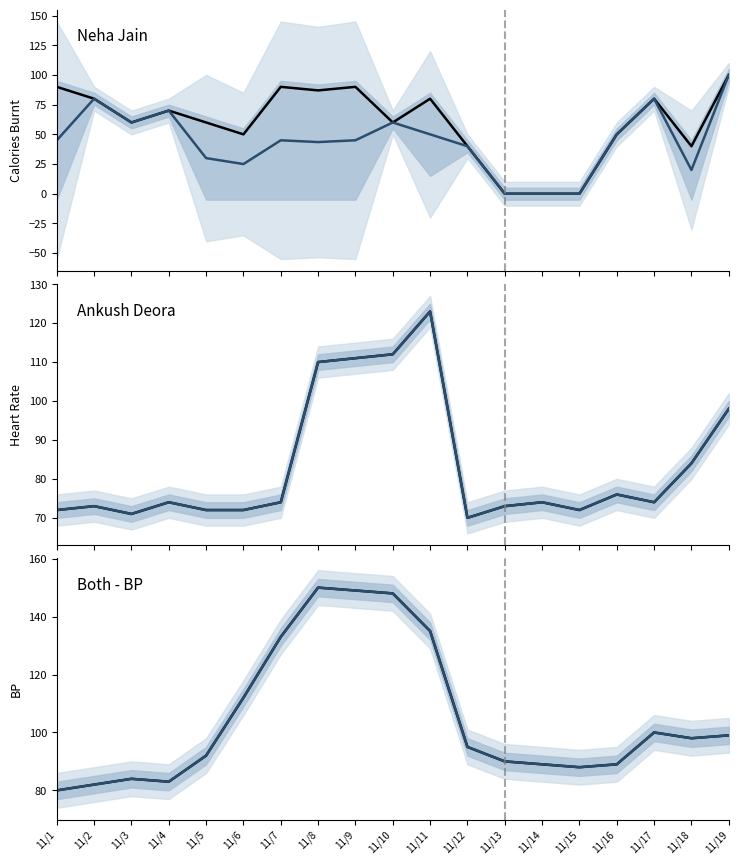

Rank the series by their maximum value, from highest to lowest.

Neha Jain - BP, Mean - BP, Neha Jain - Heart Rate, Mean - Heart Rate, Neha Jain - calories burnt, Mean - calories burnt